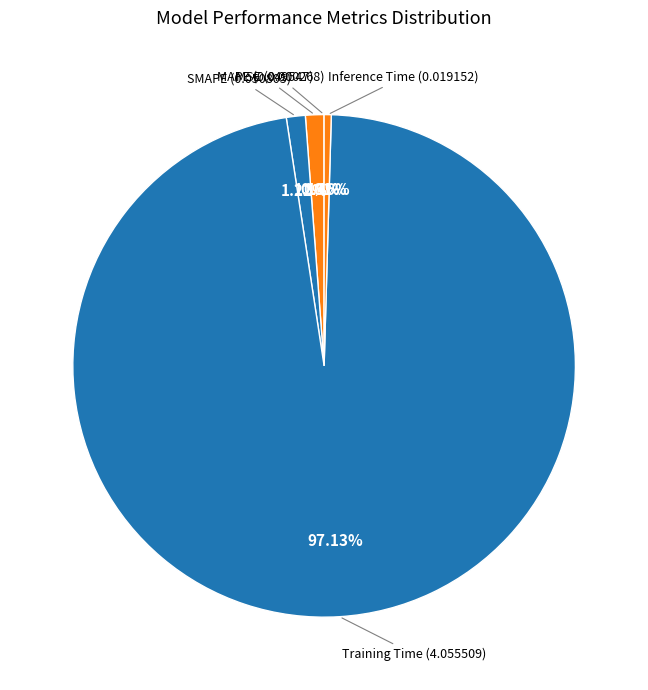

Rank the categories by value from highest to lowest.

Training Time, SMAPE, MAPE, Inference Time, MSE